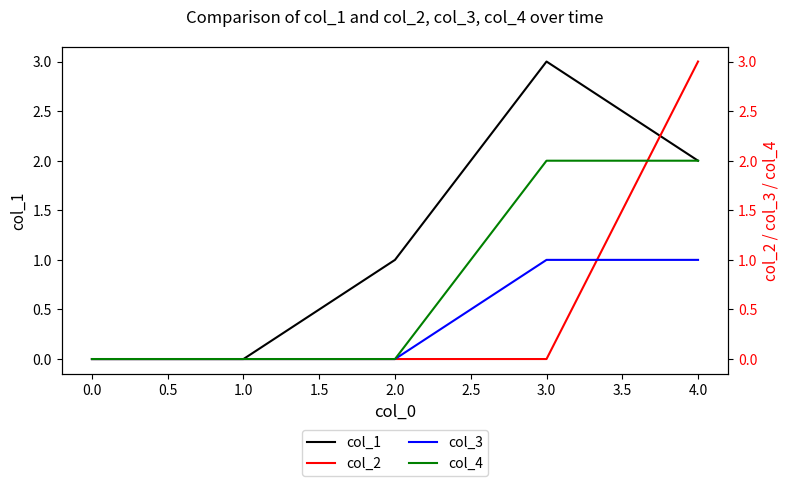

True or false: col_1 and col_3 cross at least once.

False